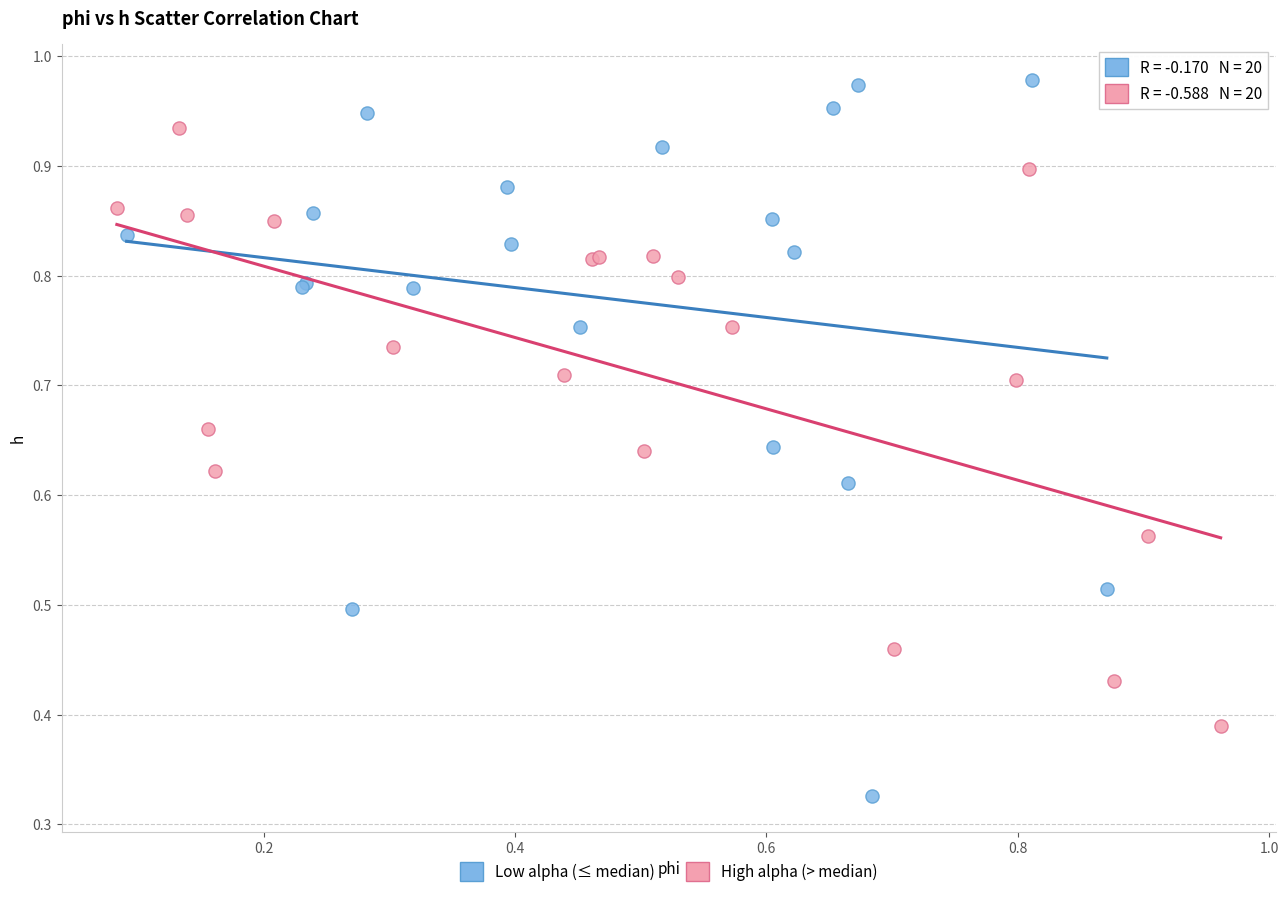

Which series has the widest spread of Y values?

Low alpha (≤ median)